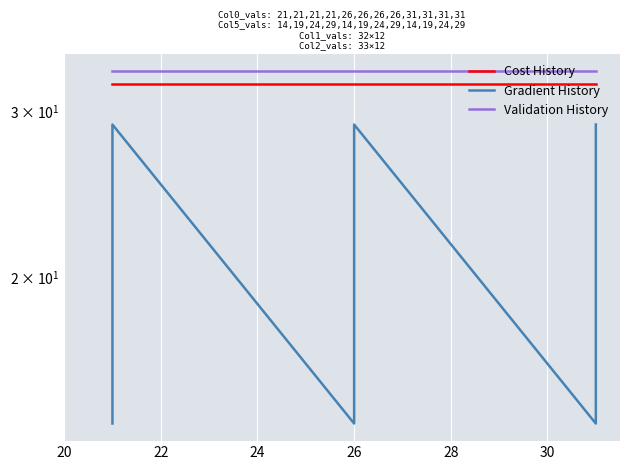

What is the value of the Gradient History point at the 3rd from the left?

24